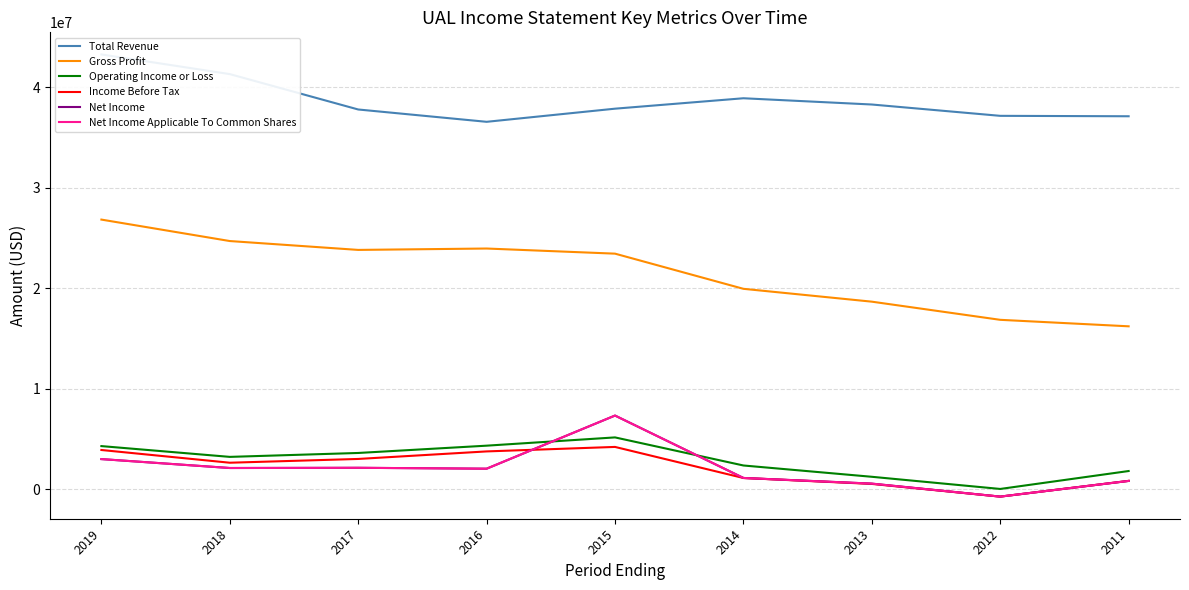

At which category does Total Revenue reach its first local peak?

2014